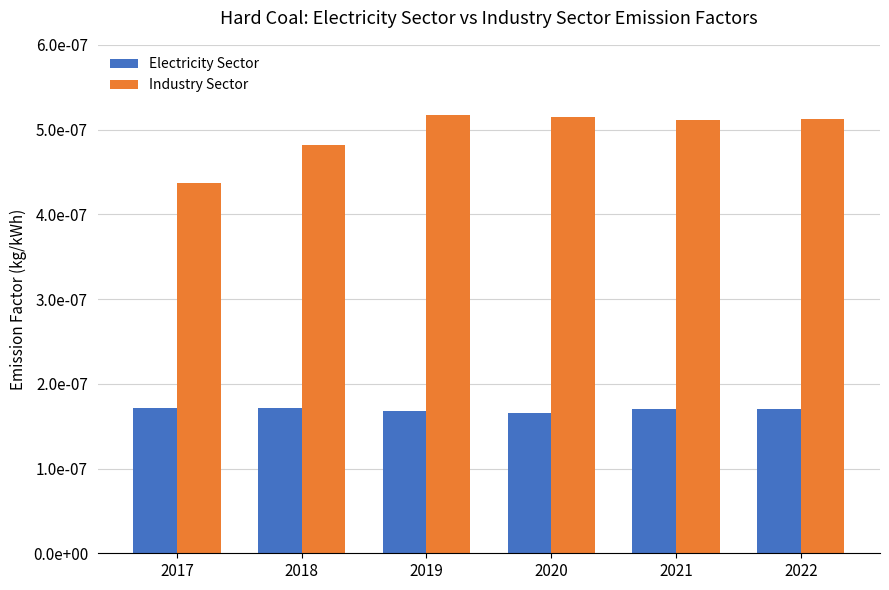

Which series changed the most between 2021 and 2022?

Industry Sector